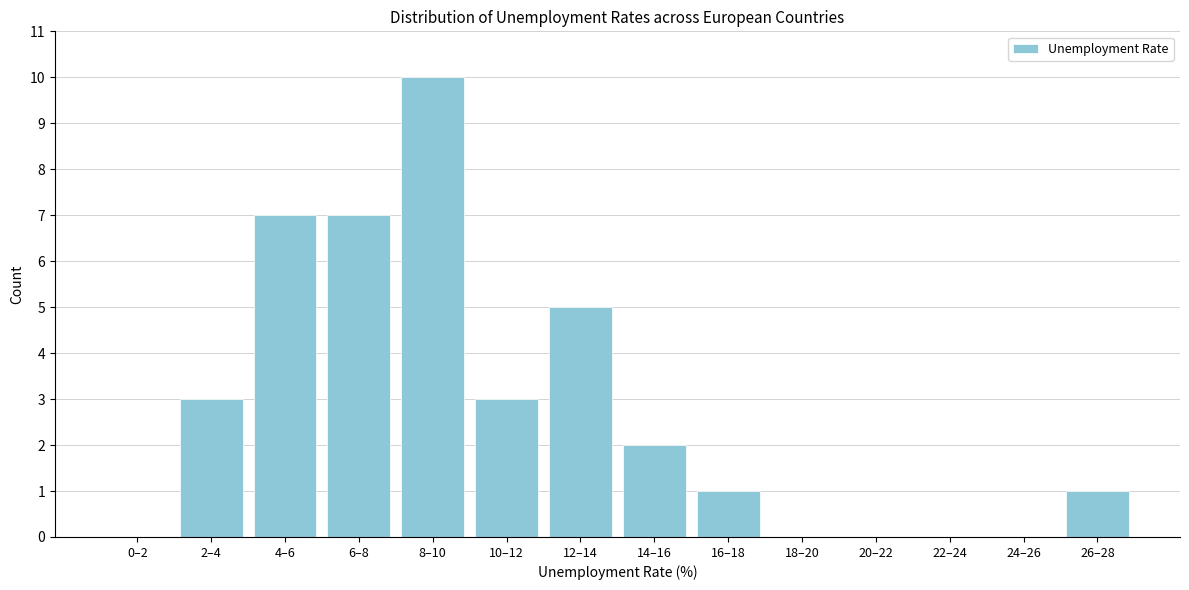

Reading left to right, what are all the values shown in this chart?

0–2=0	2–4=3	4–6=7	6–8=7	8–10=10	10–12=3	12–14=5	14–16=2	16–18=1	18–20=0	20–22=0	22–24=0	24–26=0	26–28=1